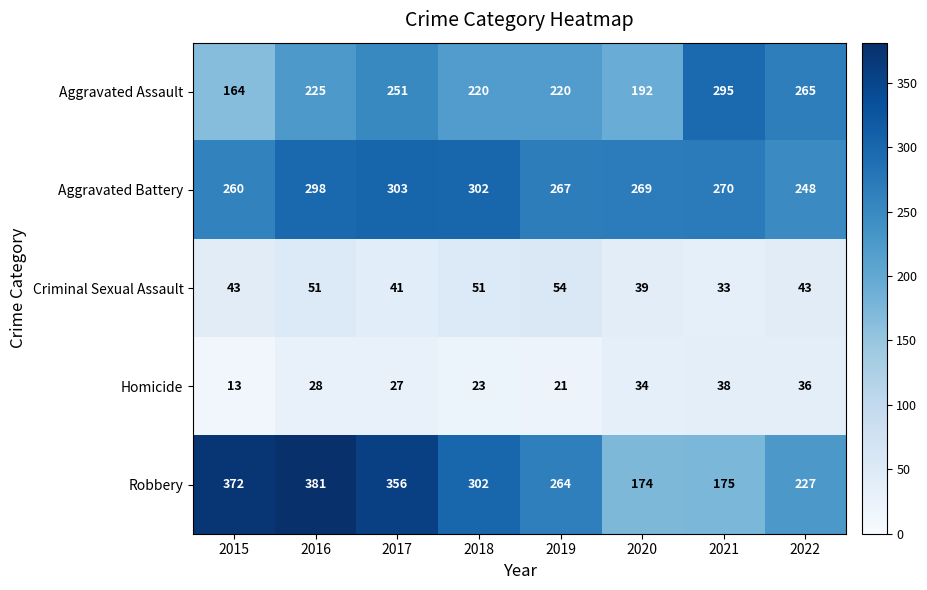

The Criminal Sexual Assault series shows 68 at 2017. True or false?

False